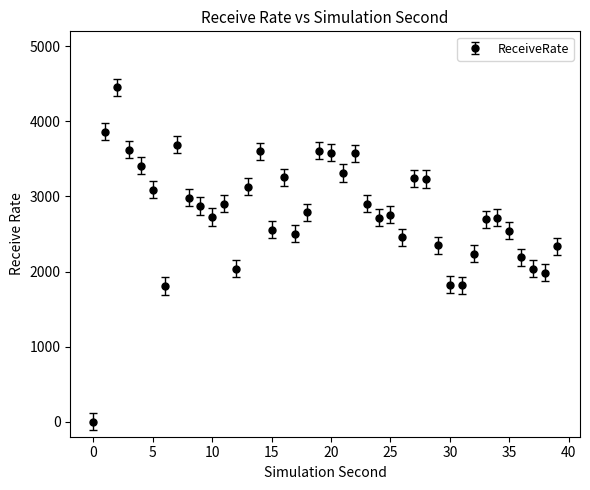

What is the greatest value displayed?

4456